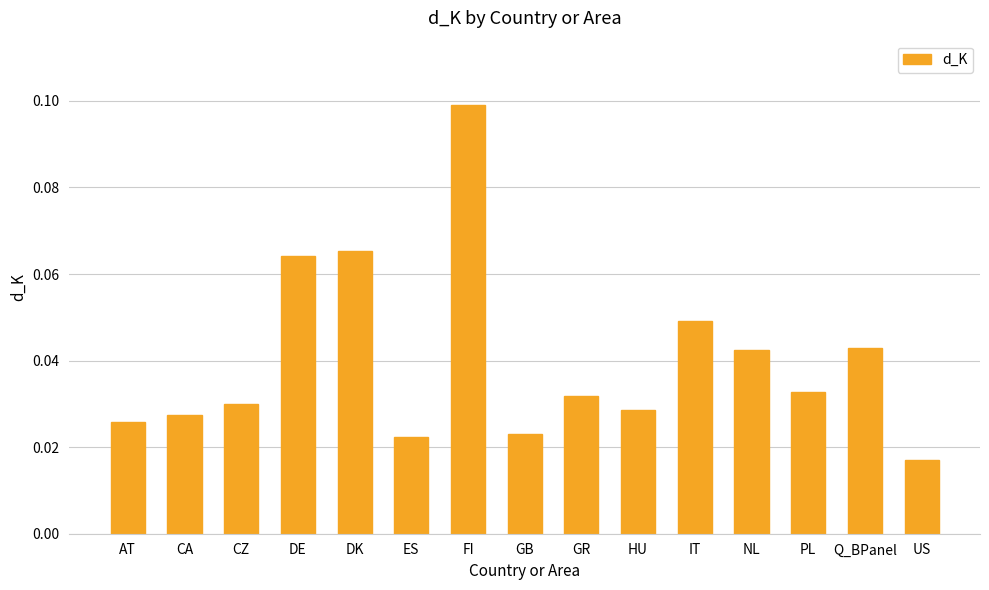

The chart shows a value of 0.1 at DK. True or false?

True